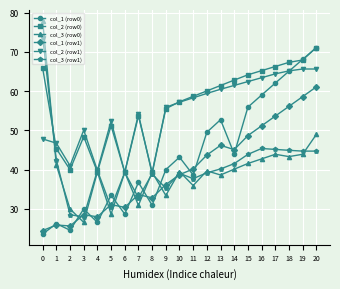

Which series has the largest total across all categories?

col_2 (row0)